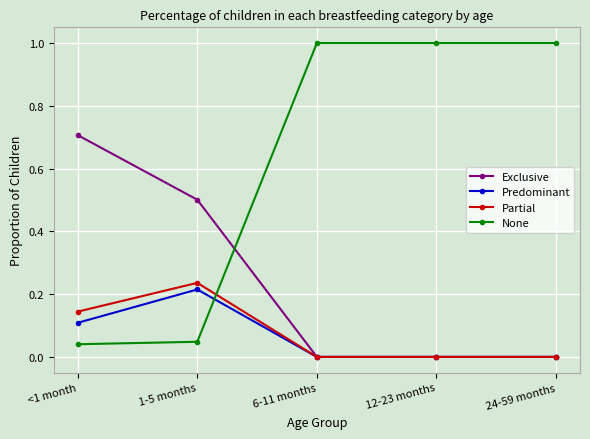

Between which two adjacent categories do None and Exclusive first intersect?

1-5 months and 6-11 months